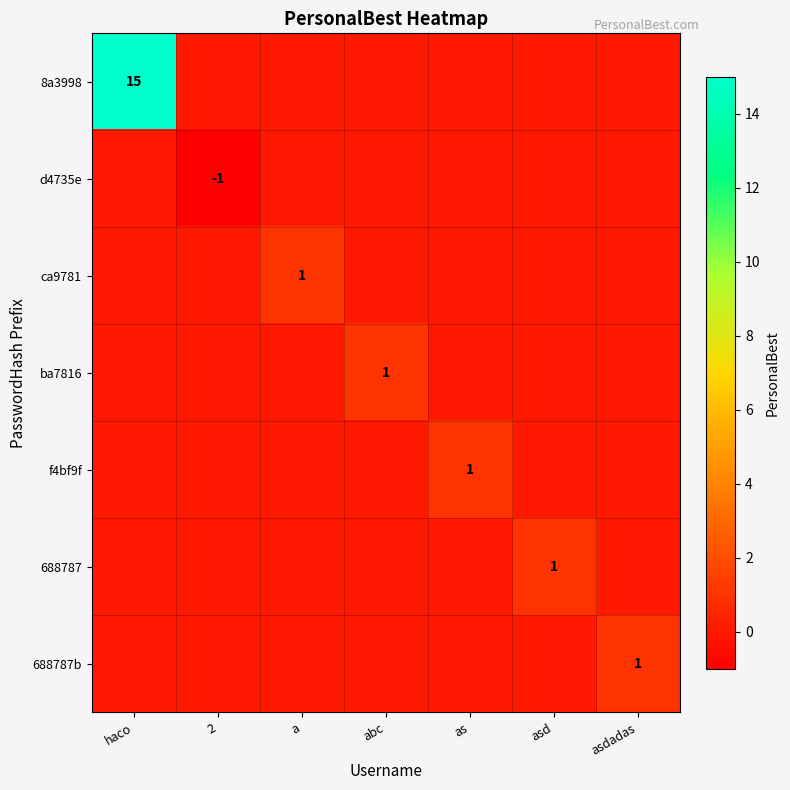

What is the total value across all series at 2?

-1